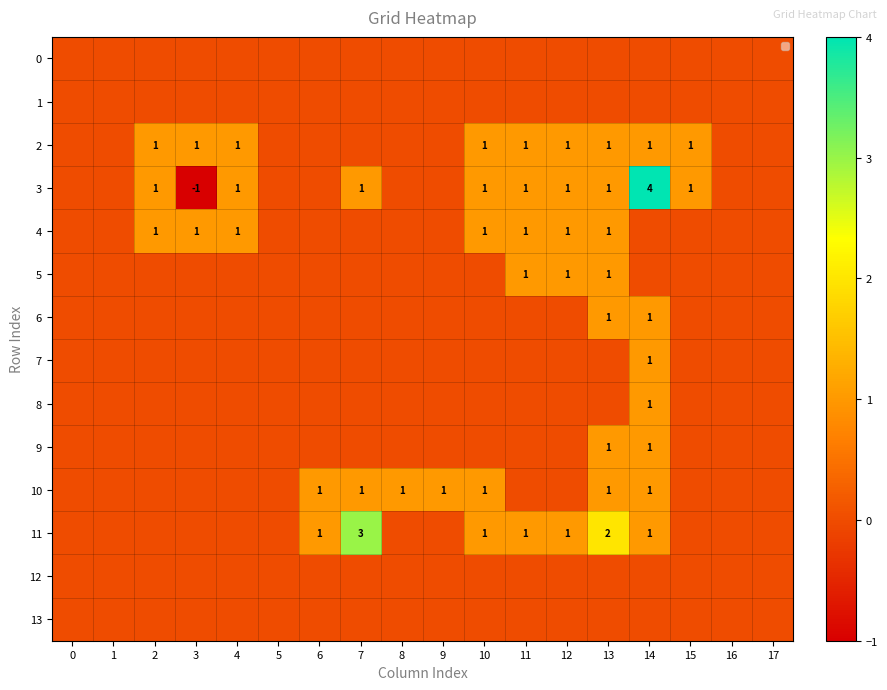

The value of 2 at 4 is 1. True or false?

True